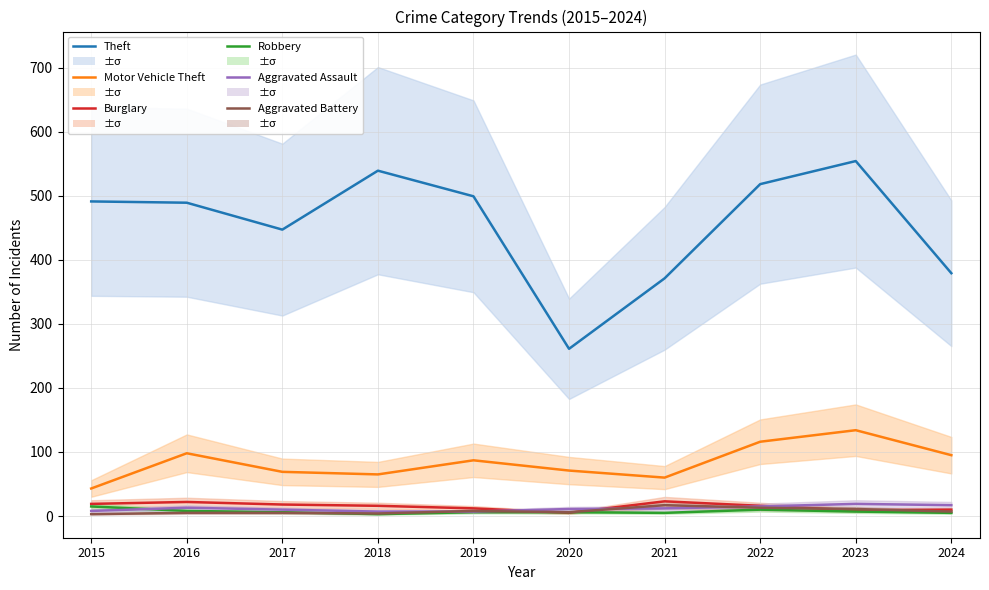

Which has a higher value, 2022 or 2015?

2022